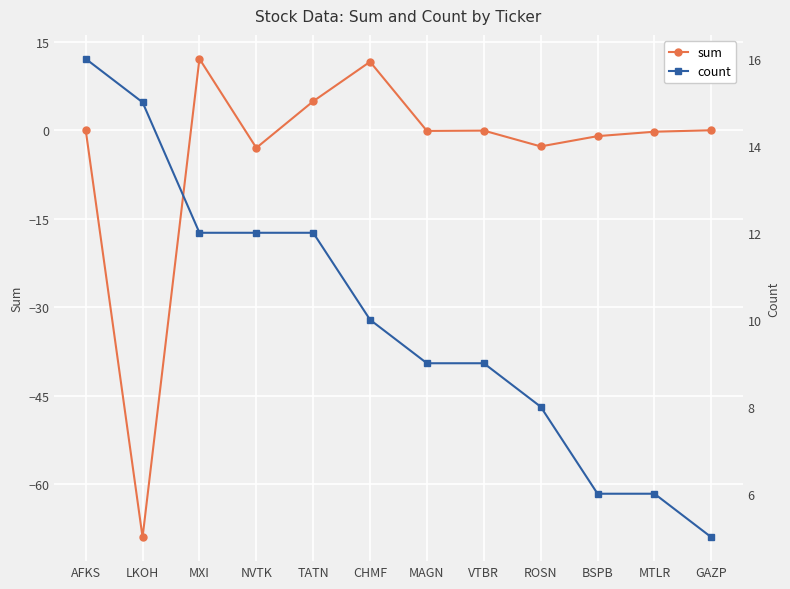

Reading right to left, what are all the values shown in this chart?

sum: GAZP=-0.0	MTLR=-0.3	BSPB=-1.0	ROSN=-2.8	VTBR=-0.1	MAGN=-0.1	CHMF=11.6	TATN=4.9	NVTK=-3.0	MXI=12.1	LKOH=-69.0	AFKS=0.0
count: GAZP=5.0	MTLR=6.0	BSPB=6.0	ROSN=8.0	VTBR=9.0	MAGN=9.0	CHMF=10.0	TATN=12.0	NVTK=12.0	MXI=12.0	LKOH=15.0	AFKS=16.0